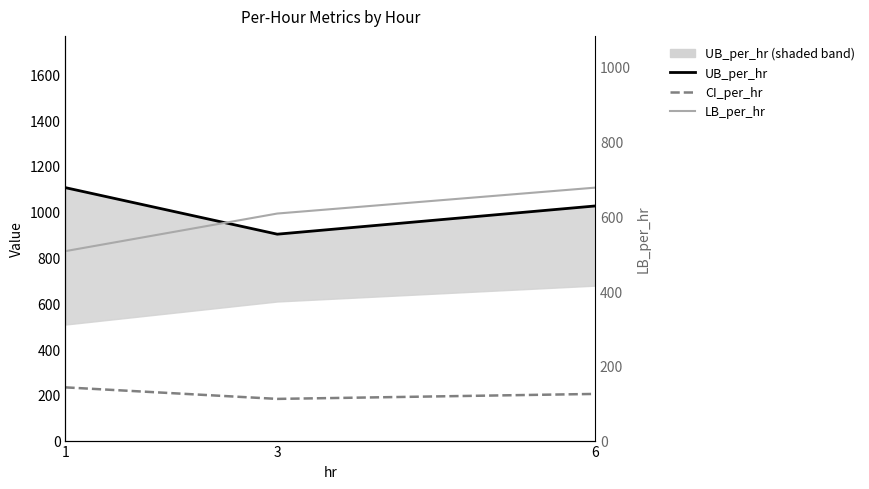

Is it true that LB_per_hr equals 677.0 at 6?

True